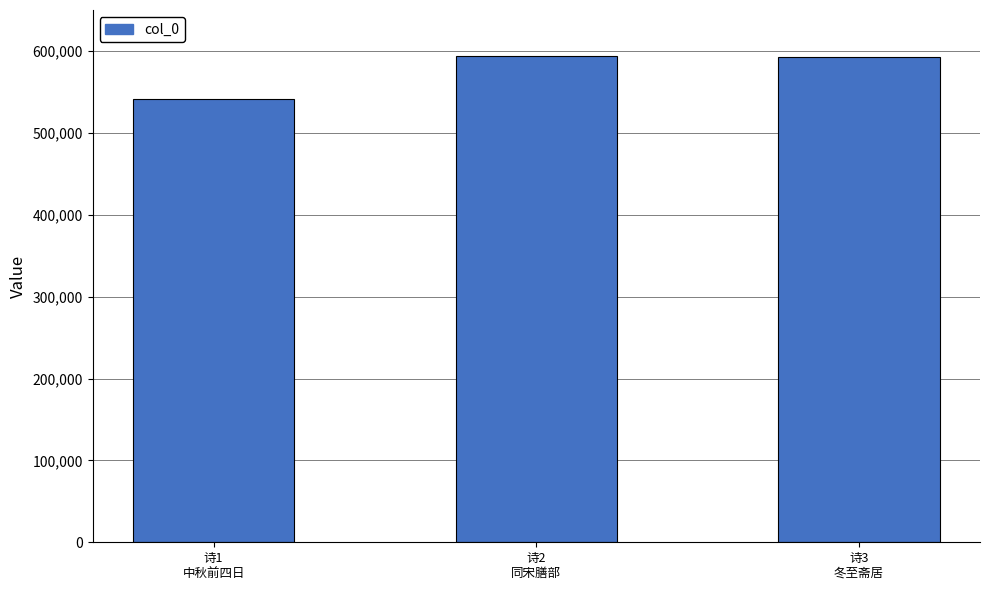

What is the value of the 3rd bar from the left?

592120